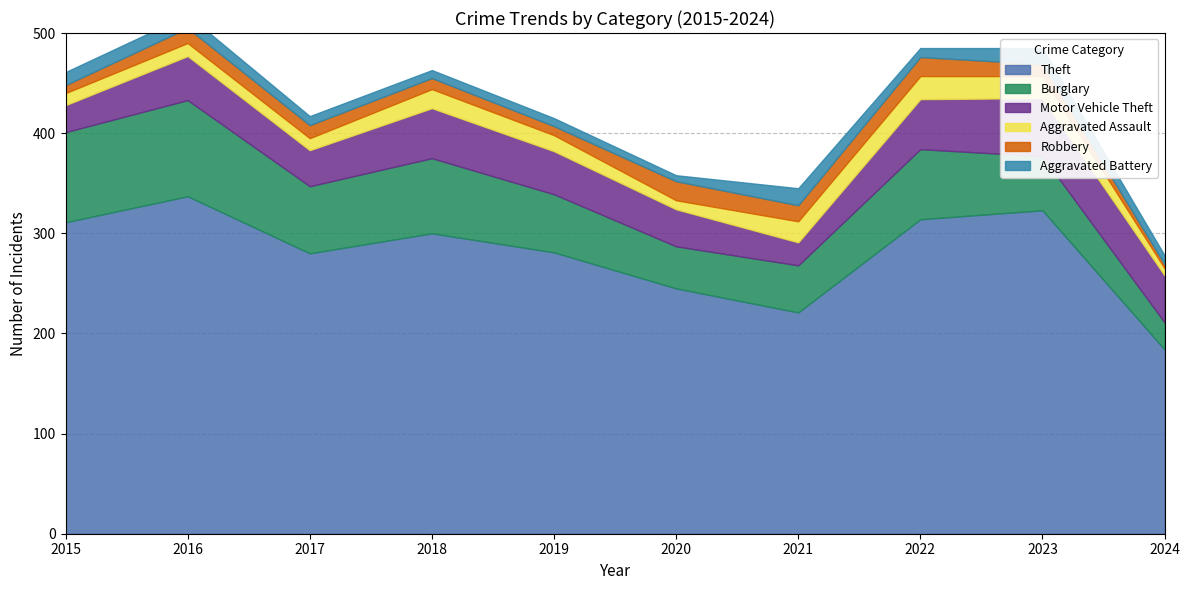

What is the approximate value of Aggravated Battery at 2019, to the nearest 10?

10